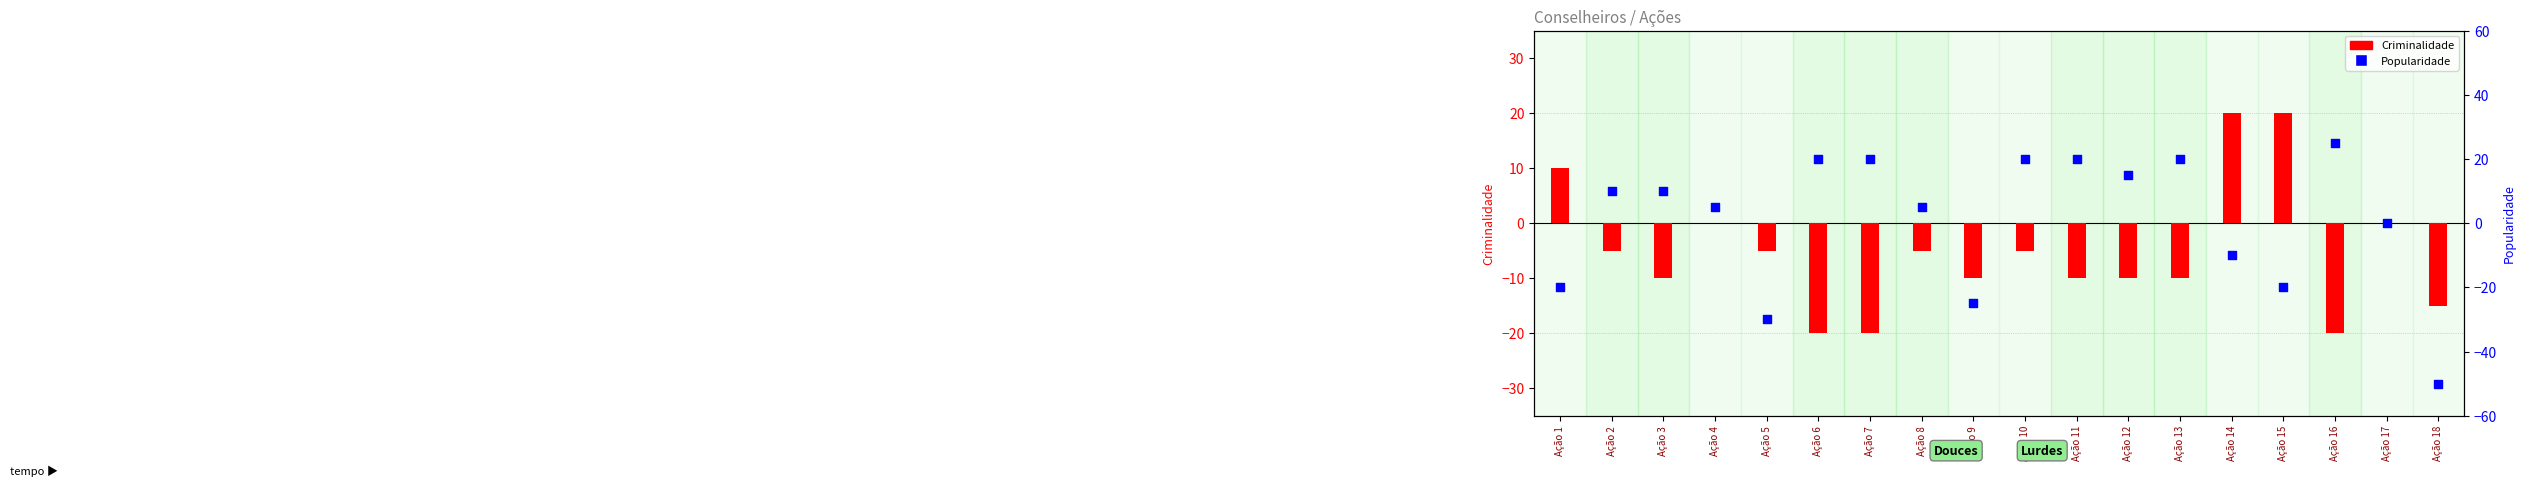

What are all the series names shown in the legend?

Criminalidade, Popularidade